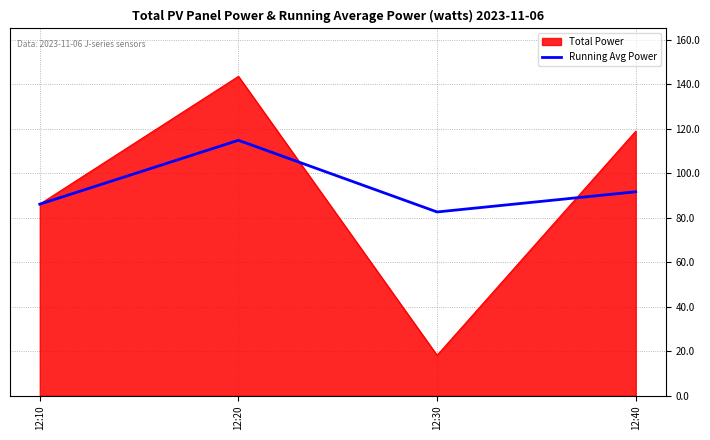

At which label is Running Avg Power closest to 98?

12:40